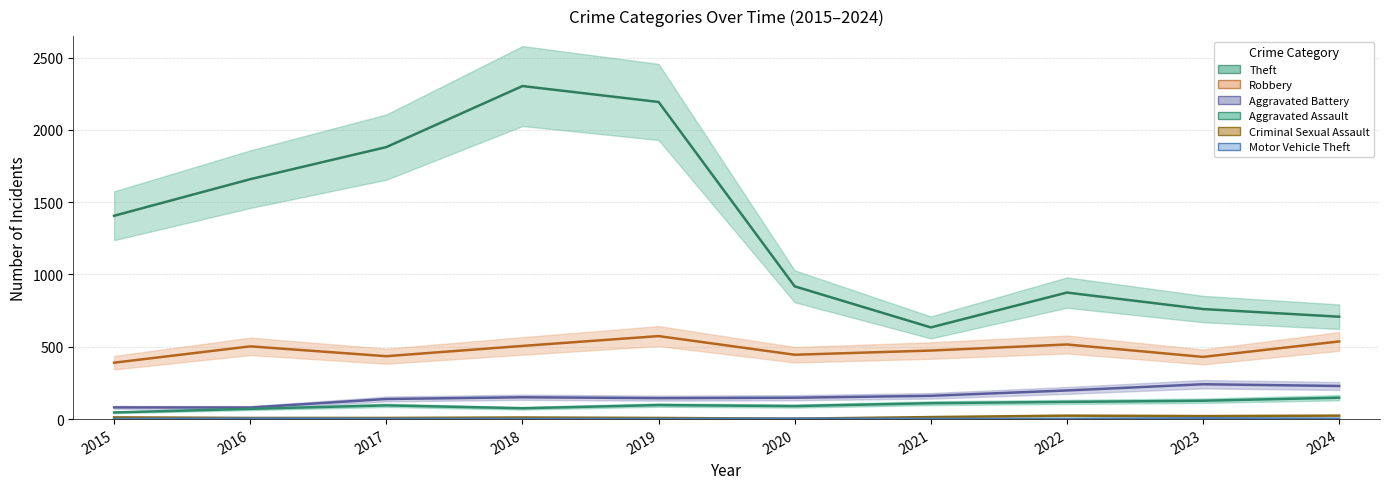

Reading left to right, transcribe all the data shown in this chart.

Theft: 2015=1406	2016=1659	2017=1881	2018=2303	2019=2193	2020=918	2021=634	2022=875	2023=761	2024=708
Robbery: 2015=390	2016=503	2017=435	2018=506	2019=574	2020=445	2021=474	2022=516	2023=430	2024=537
Aggravated Battery: 2015=81	2016=80	2017=139	2018=151	2019=145	2020=148	2021=161	2022=198	2023=241	2024=229
Aggravated Assault: 2015=46	2016=71	2017=95	2018=75	2019=97	2020=90	2021=110	2022=119	2023=127	2024=148
Criminal Sexual Assault: 2015=12	2016=8	2017=8	2018=11	2019=8	2020=3	2021=14	2022=24	2023=21	2024=24
Motor Vehicle Theft: 2015=1	2016=4	2017=2	2018=1	2019=1	2020=3	2021=2	2022=2	2023=6	2024=3